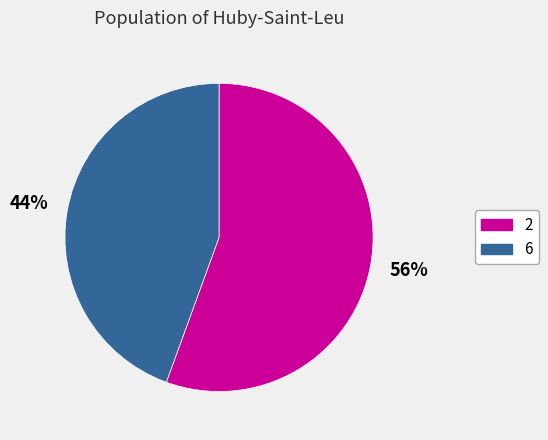

The 2 slice represents 65% of the pie. True or false?

False